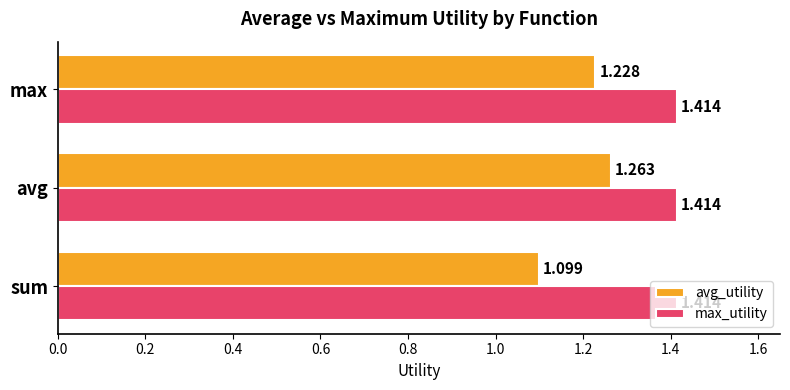

At which category is the sum across all series the highest?

avg